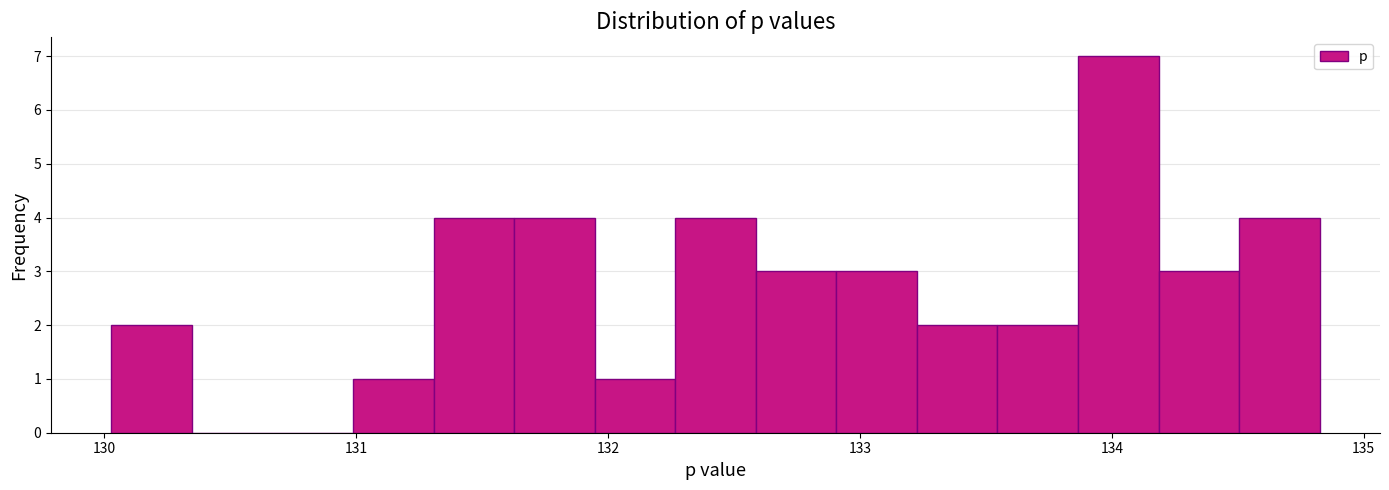

Read against the x-axis, roughly where is the centre of the tallest bar?

134.0